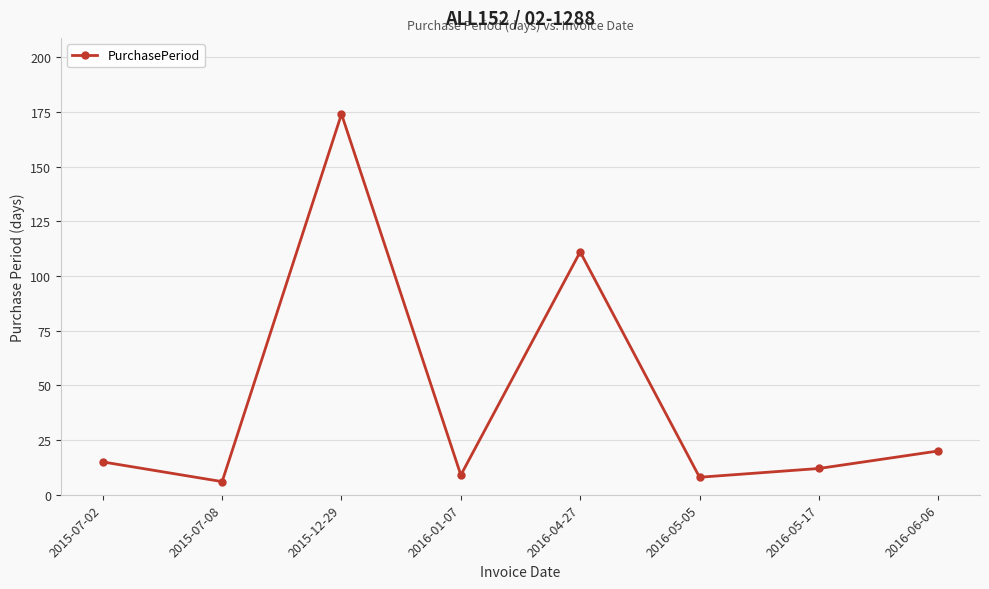

Between 2016-06-06 and 2016-04-27, which is larger?

2016-04-27